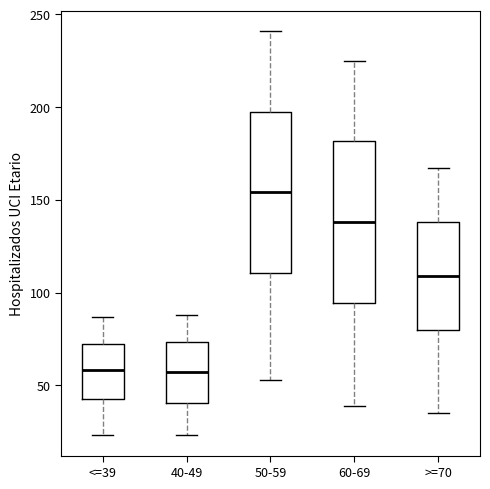

Where does the lower whisker of the box for 40-49 end on the y-axis? The values are not printed on the chart, so give them approximately, as read against the axis.

25